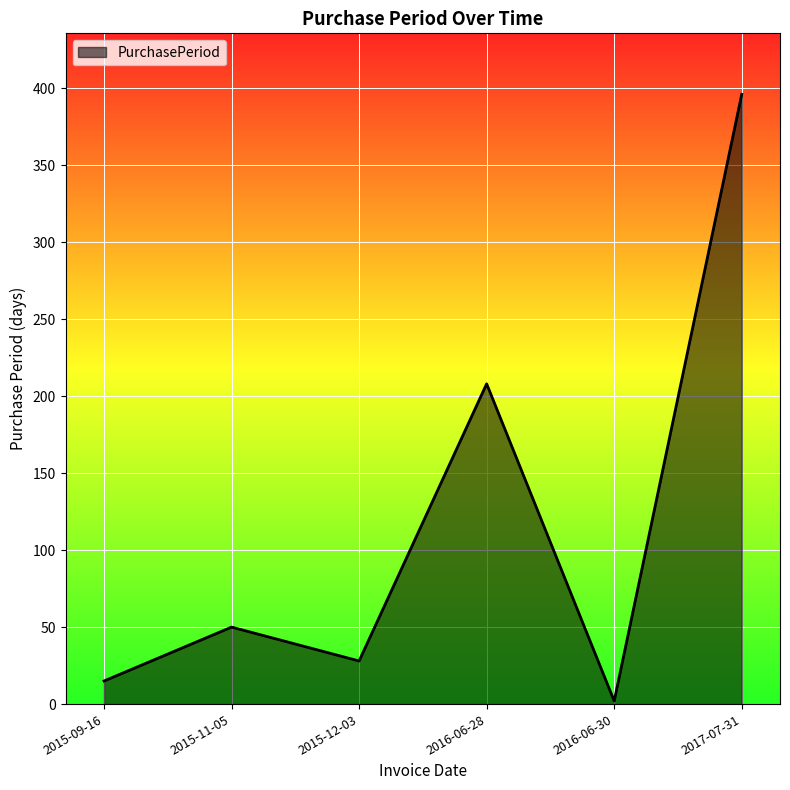

What position from the right is 2015-11-05?

5